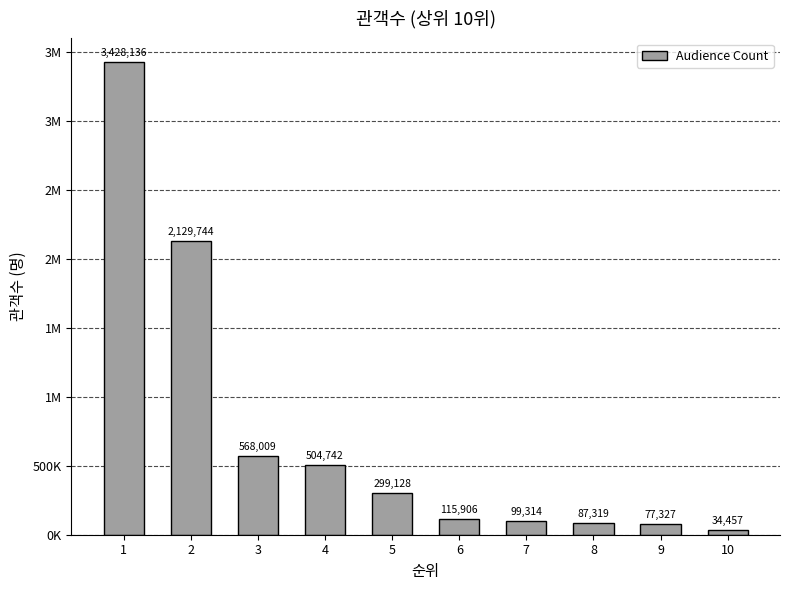

Reading left to right, what are all the values shown in this chart?

3428136	2129744	568009	504742	299128	115906	99314	87319	77327	34457